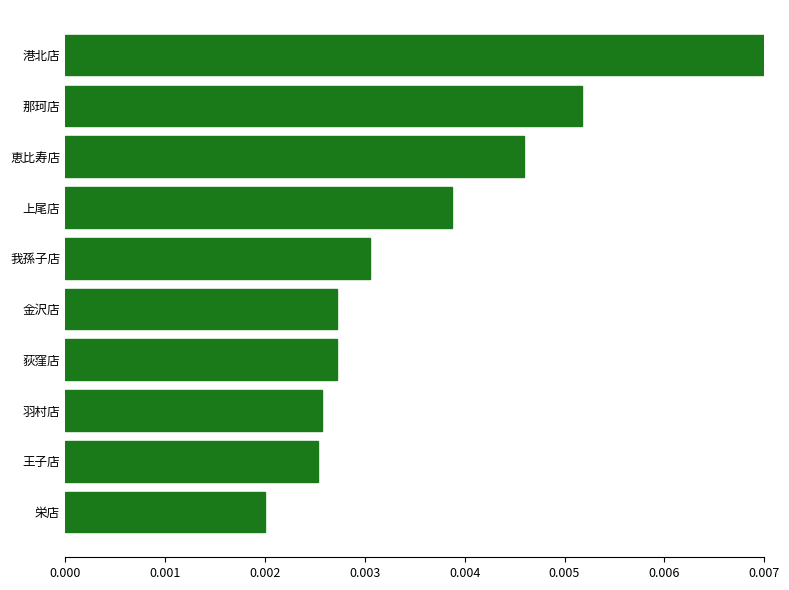

Which category has the highest value across all series?

港北店